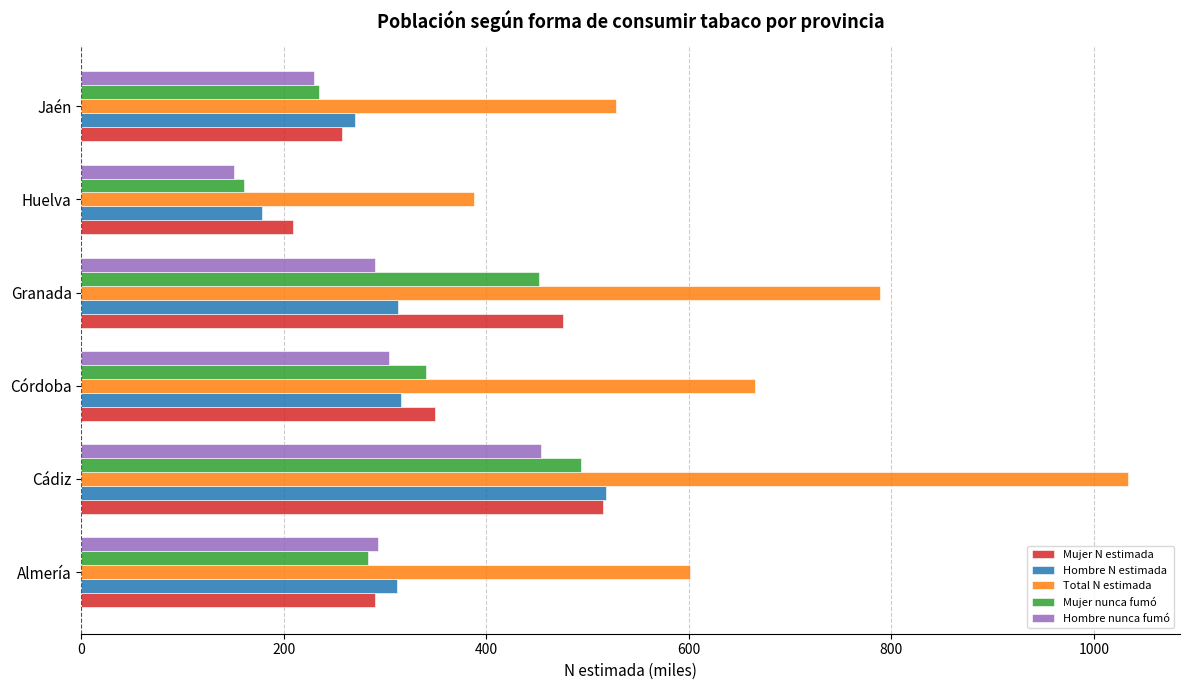

Which series has the largest total across all categories?

Total N estimada